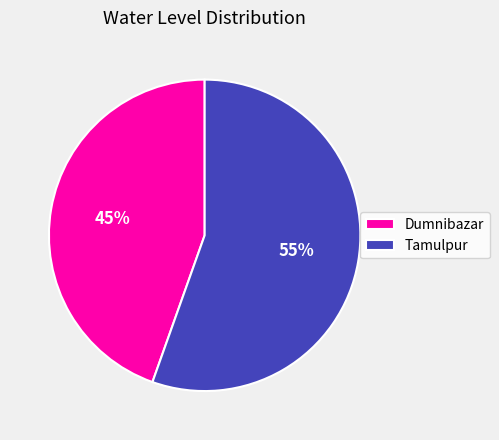

Do Tamulpur and Dumnibazar together represent more than half of the pie?

Yes